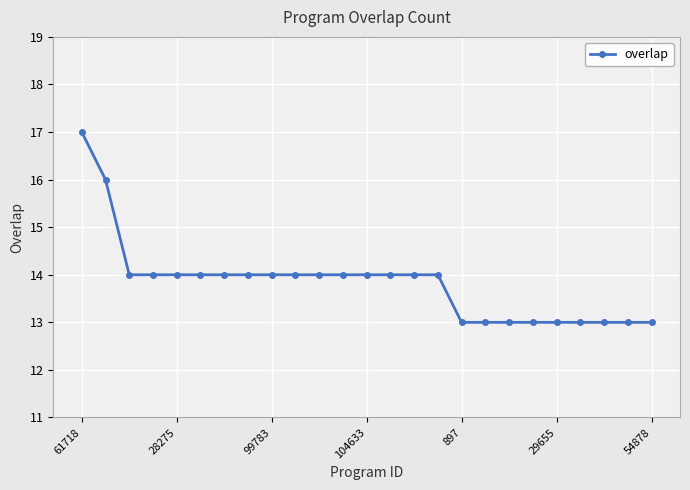

What is the smallest value displayed?

13